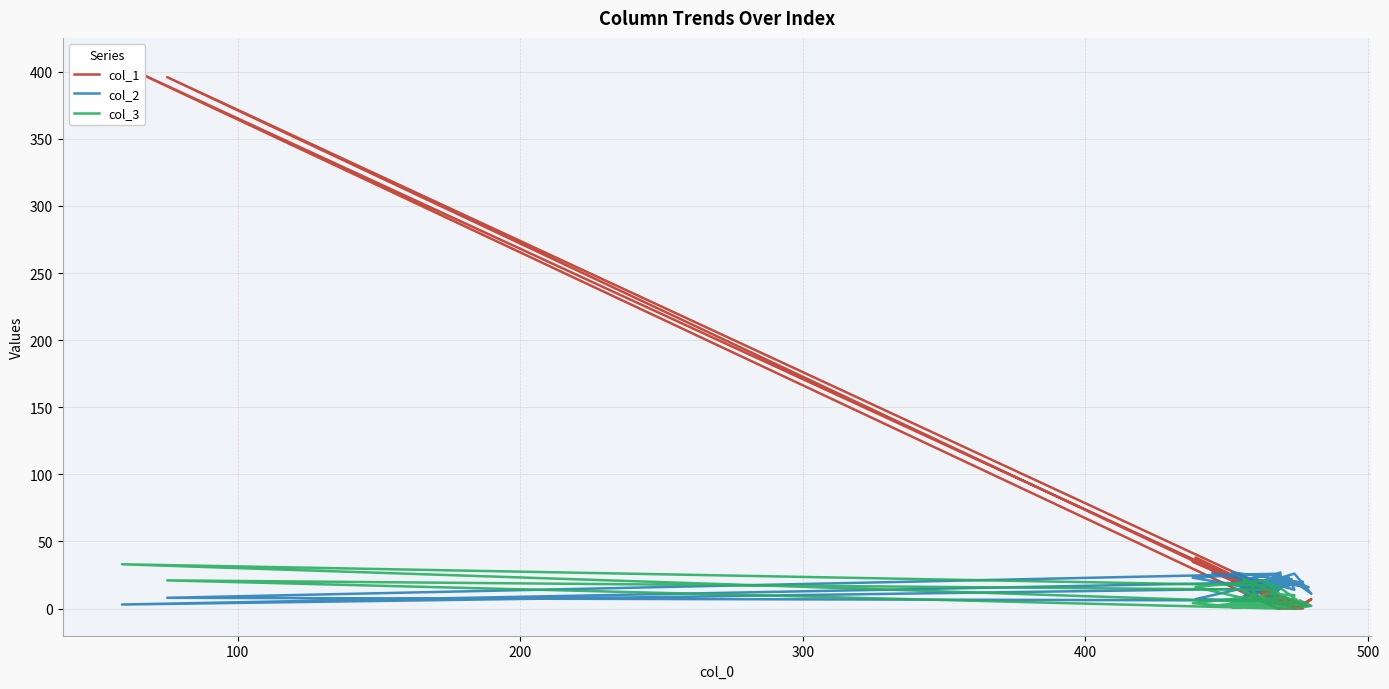

Is the value of col_1 at 31 greater than the value of col_2 at 300?

No